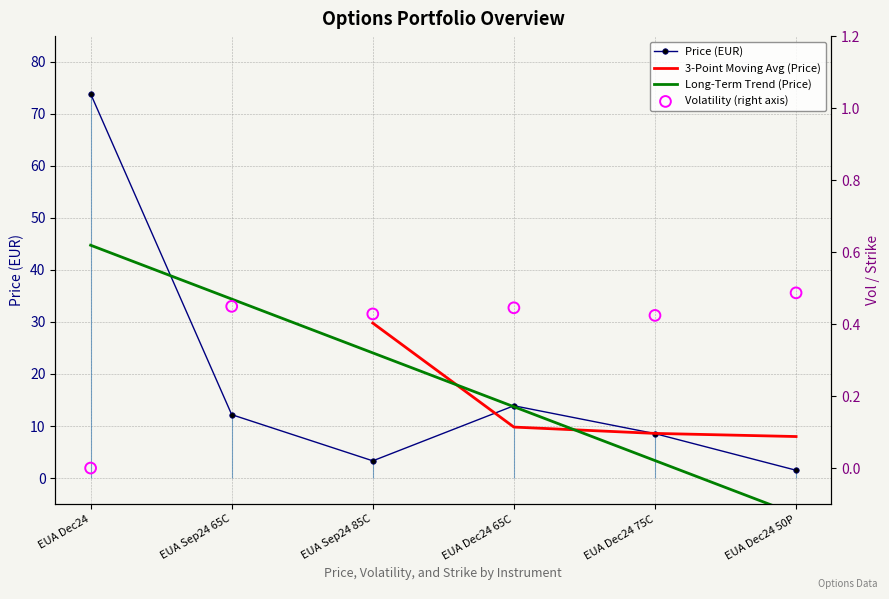

Which series has the largest total across all categories?

Price